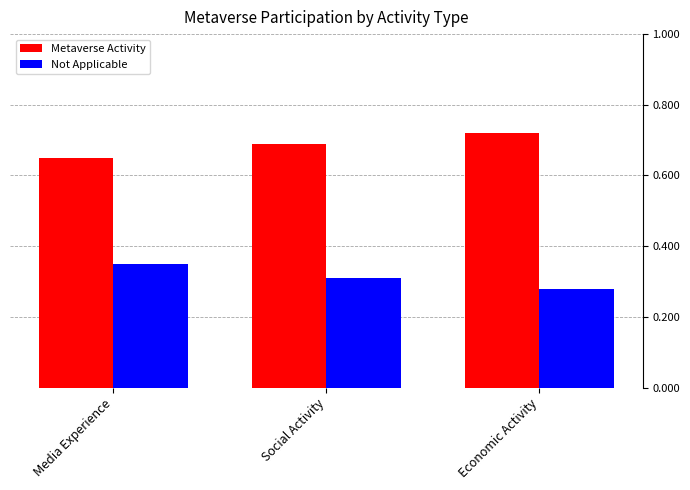

What is the sum of the Metaverse Activity values at Media Experience and Economic Activity?

1.4